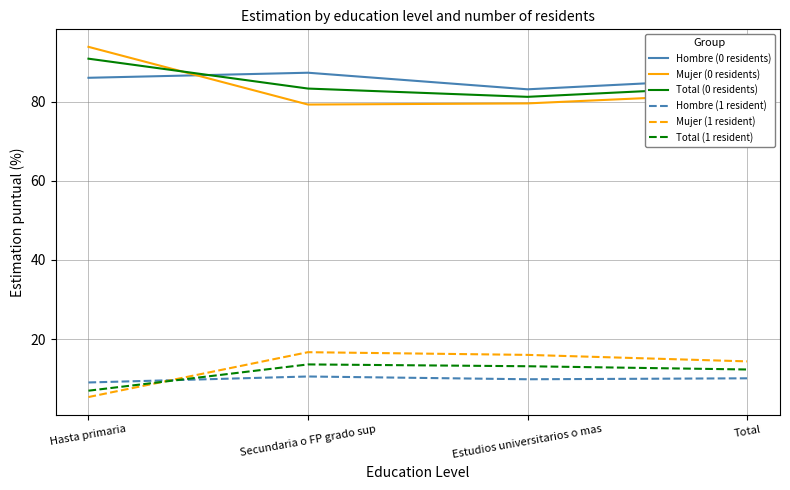

True or false: Mujer (1 resident) has more than 2 points higher than both neighbors.

False